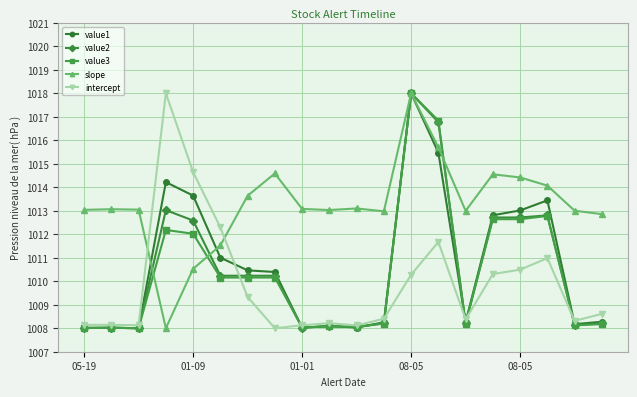

What is the maximum value for value3?

1018.0